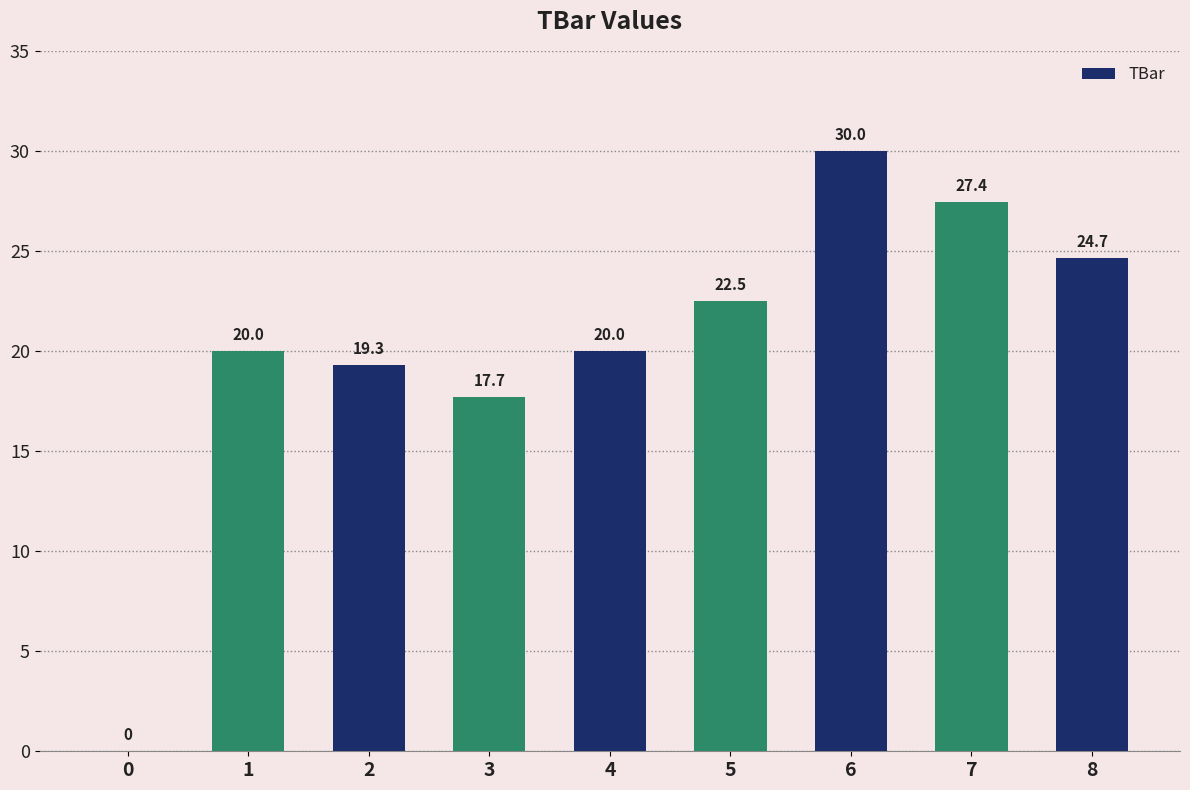

What is the sum of the values at 7 and 8?

52.1